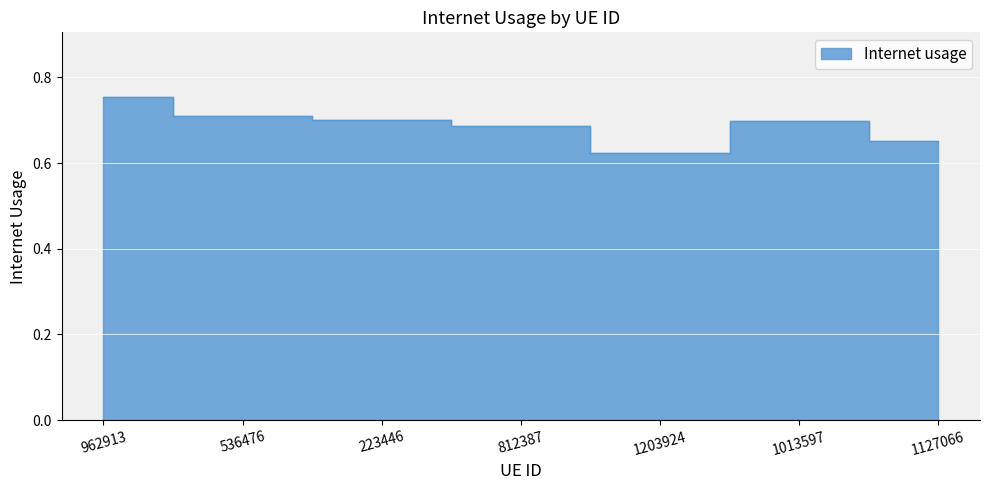

What is the value of the 6th point from the left?

0.7